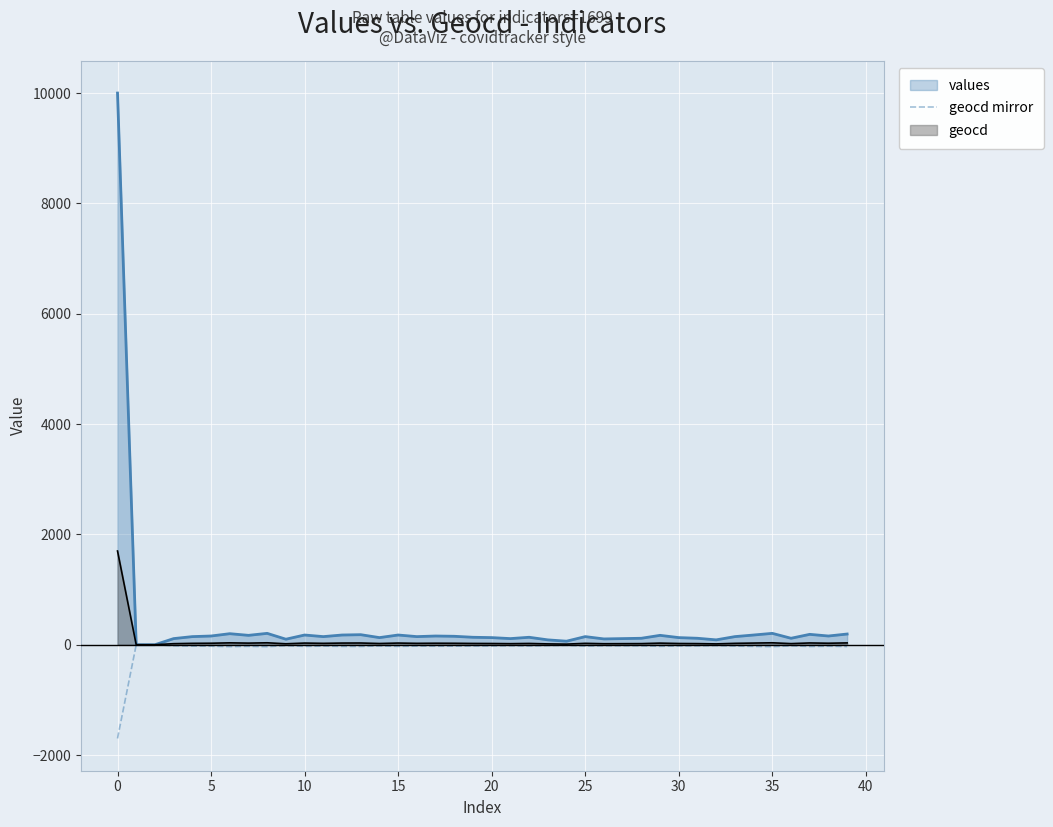

The chart shows a value of -15 at 25. True or false?

False